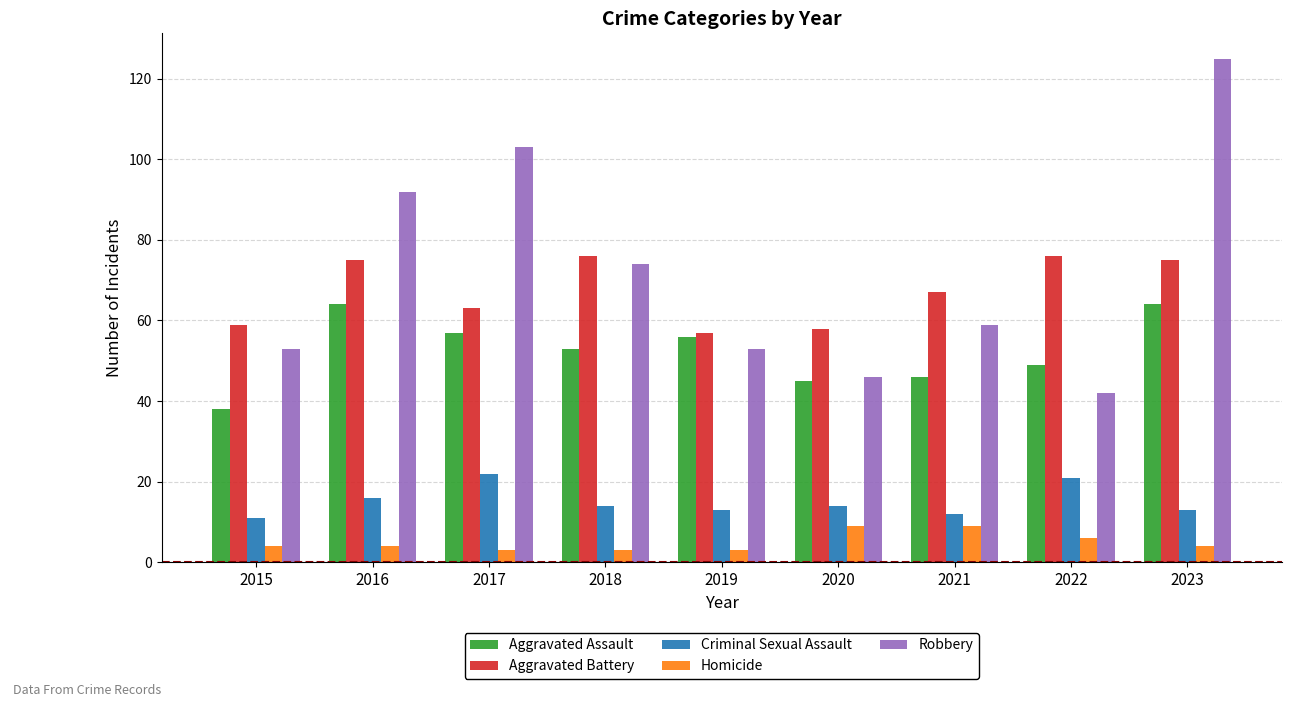

Is the value of Robbery at 2019 greater than the value of Criminal Sexual Assault at 2022?

Yes